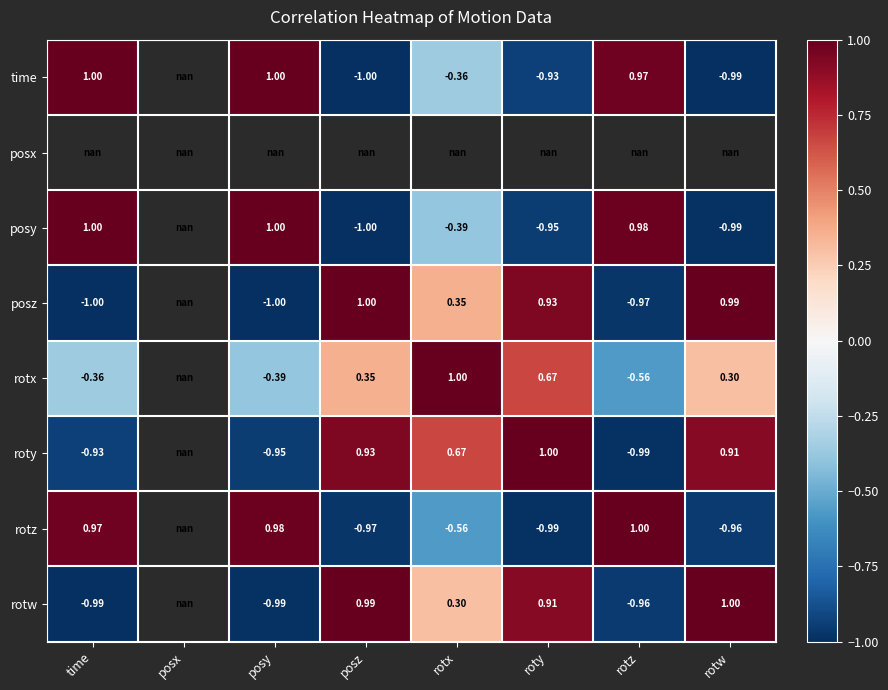

Which category has the highest value across all series?

time